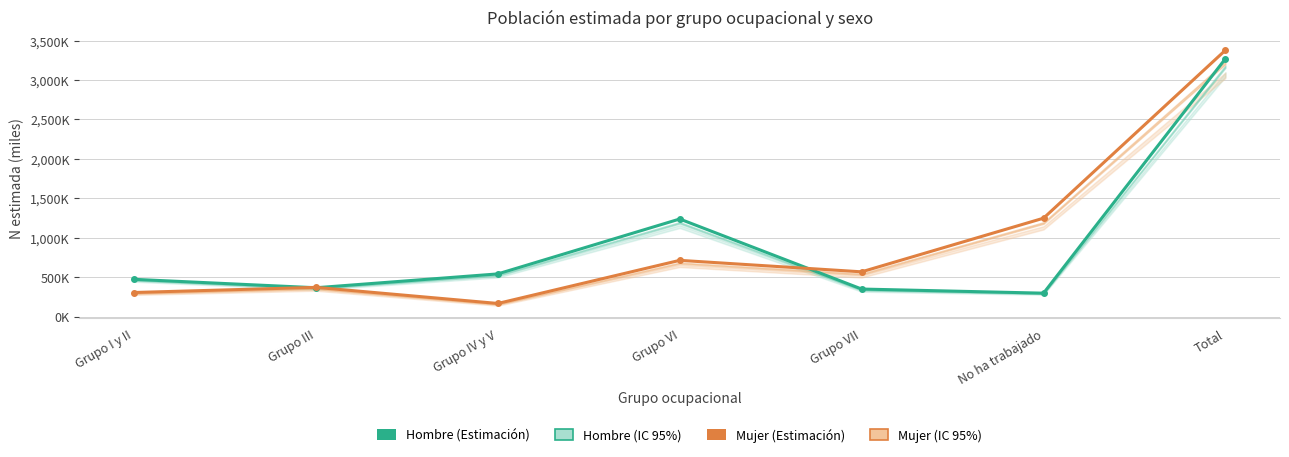

Reading right to left, transcribe all the data shown in this chart.

Hombre (Estimación): Total=3270.2	No ha trabajado=298.2	Grupo VII=350.6	Grupo VI=1238.3	Grupo IV y V=542.4	Grupo III=366.9	Grupo I y II=473.8
Mujer (Estimación): Total=3378.1	No ha trabajado=1248.8	Grupo VII=568.8	Grupo VI=714.3	Grupo IV y V=167.8	Grupo III=371.9	Grupo I y II=306.7